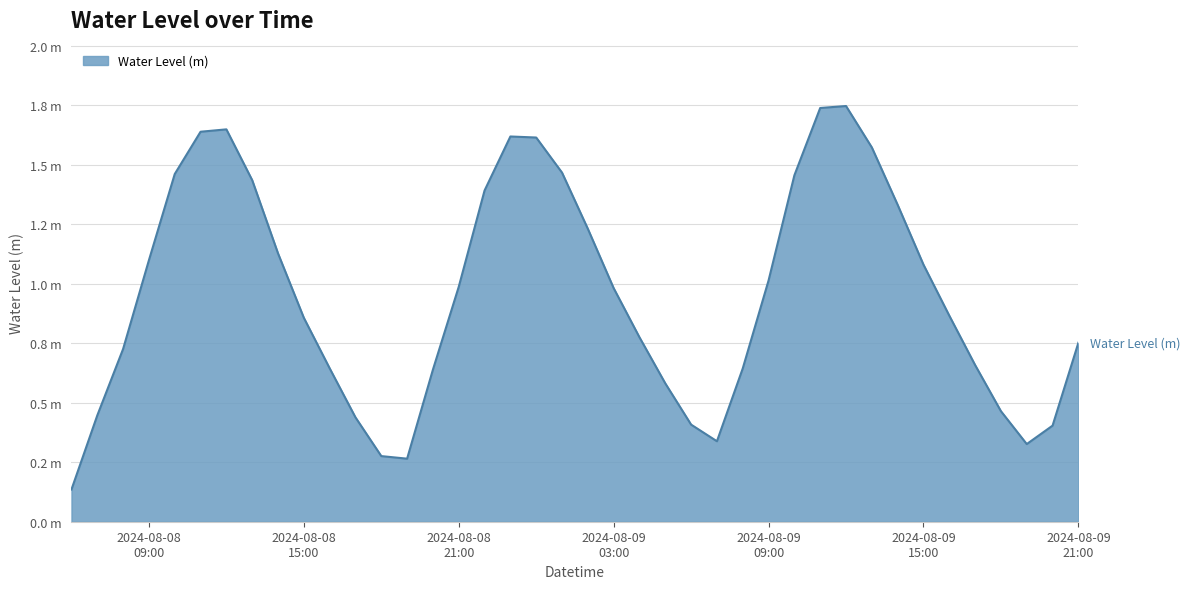

Reading left to right, extract all data points from this chart.

0.1	0.4	0.7	1.1	1.5	1.6	1.6	1.4	1.1	0.9	0.6	0.4	0.3	0.3	0.6	1.0	1.4	1.6	1.6	1.5	1.2	1.0	0.8	0.6	0.4	0.3	0.6	1.0	1.5	1.7	1.7	1.6	1.3	1.1	0.9	0.7	0.5	0.3	0.4	0.8